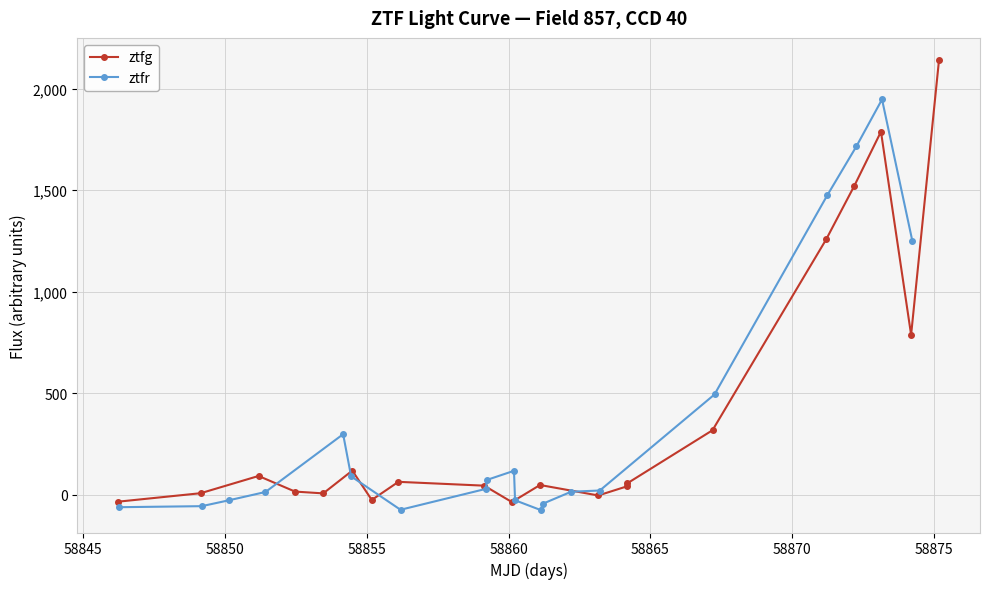

What is the value of the ztfg point at the 6th from the left?

118.3